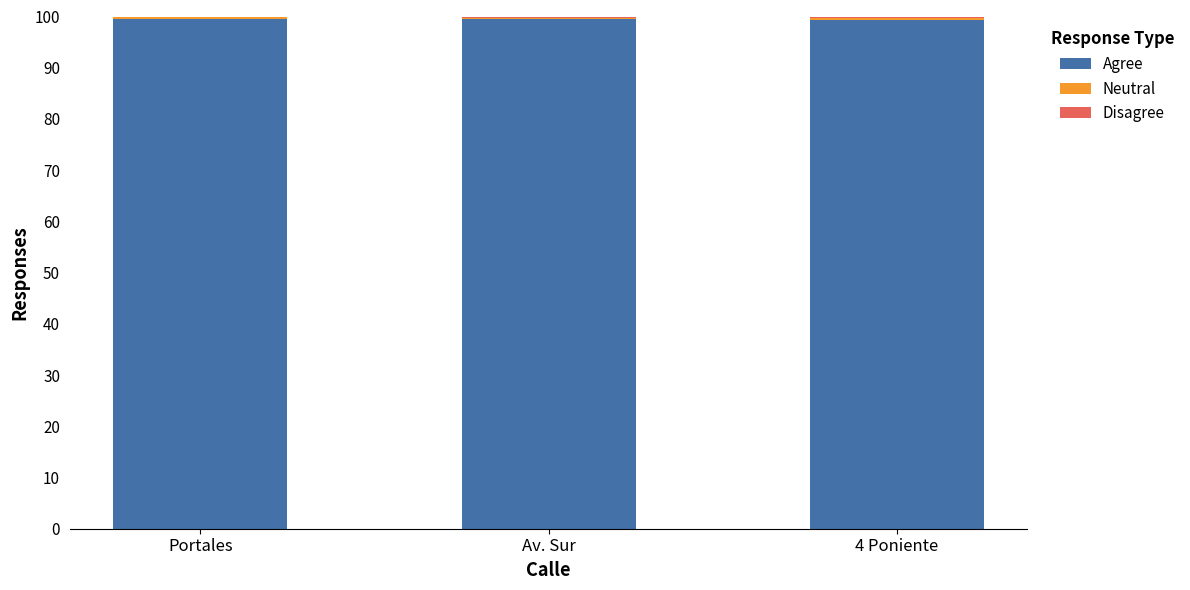

True or false: Agree has a value of 56.2 at Av. Sur.

False